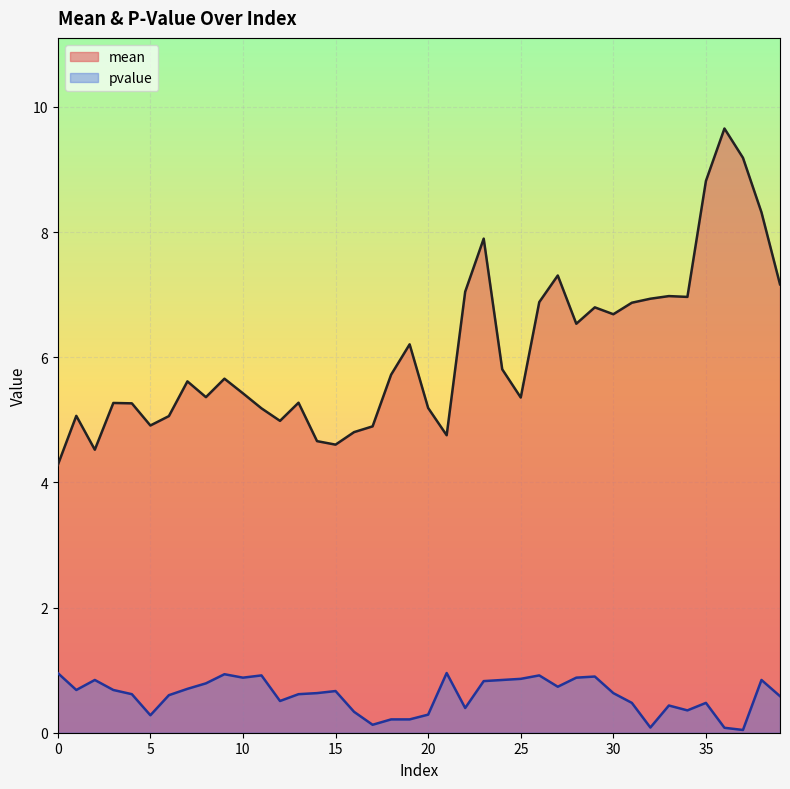

Which category has the lowest value across all series?

37